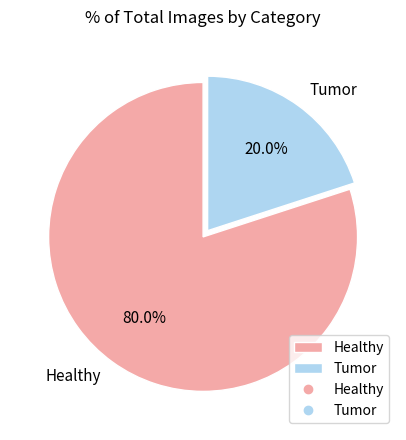

Which slice is the largest?

Healthy